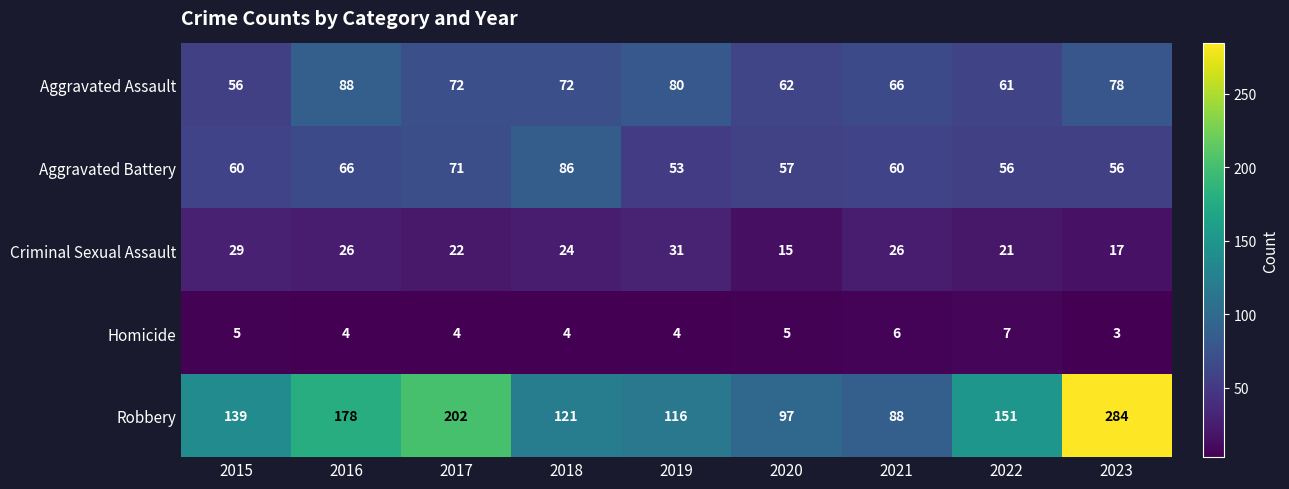

Which series has the widest spread of values?

Robbery